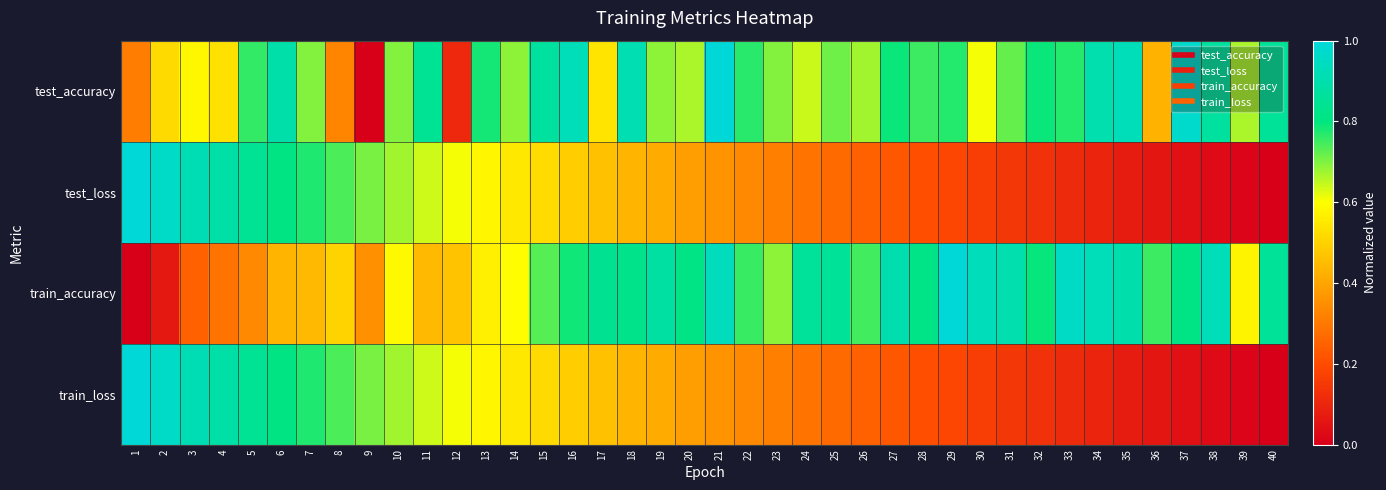

At how many categories does at least one series exceed 0?

40